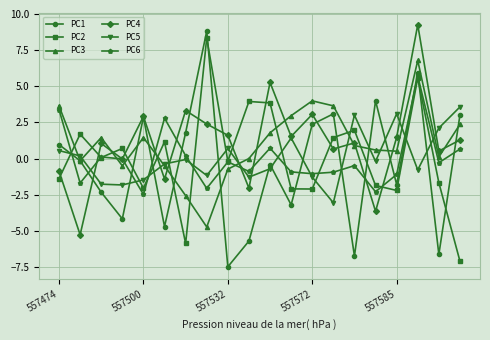

What is the greatest value displayed?

9.3